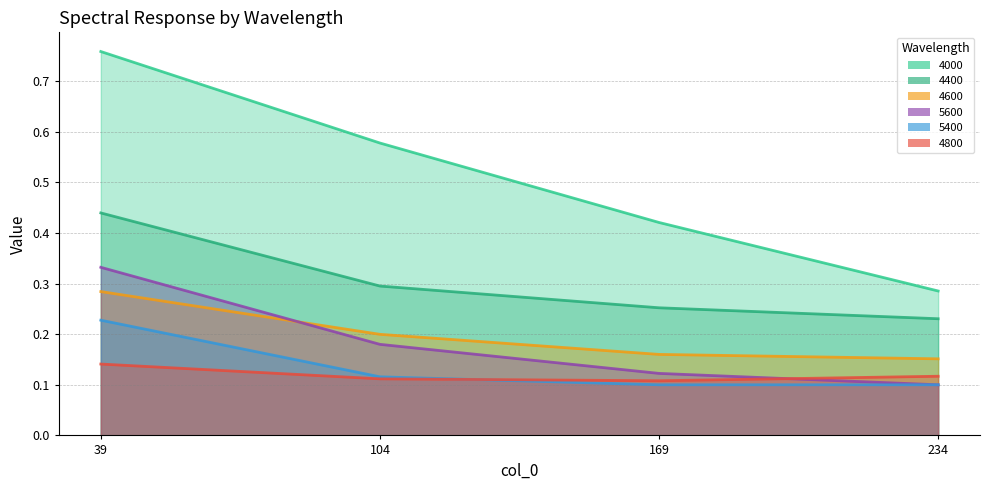

How many lines are shown in the chart?

6